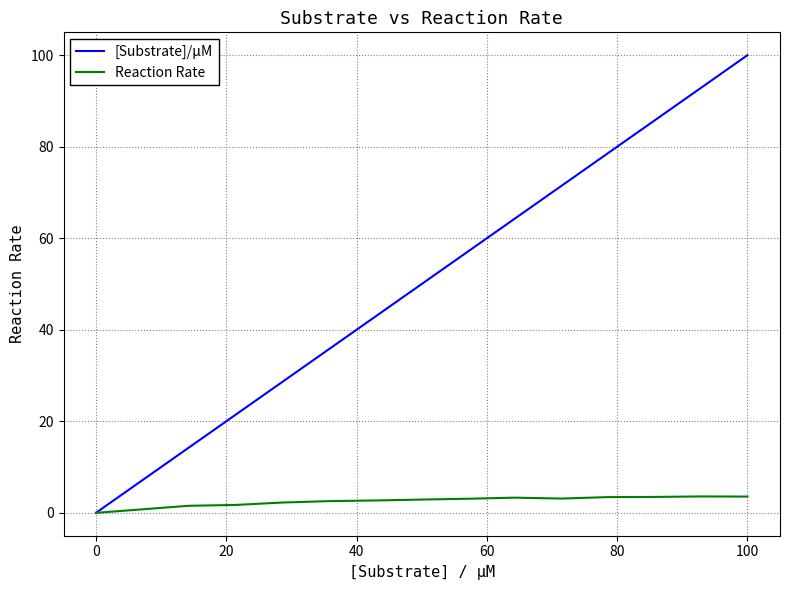

How many values in [Substrate]/µM are above zero?

14